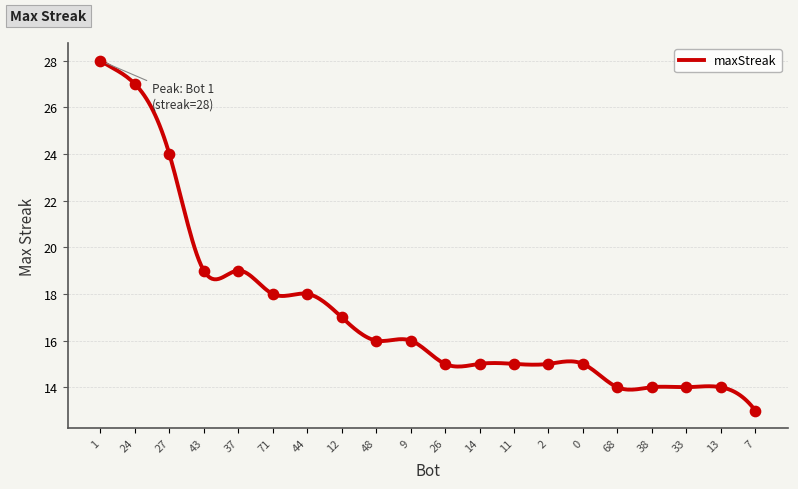

Approximately how many times larger is the value at 37 compared to 7?

1.5